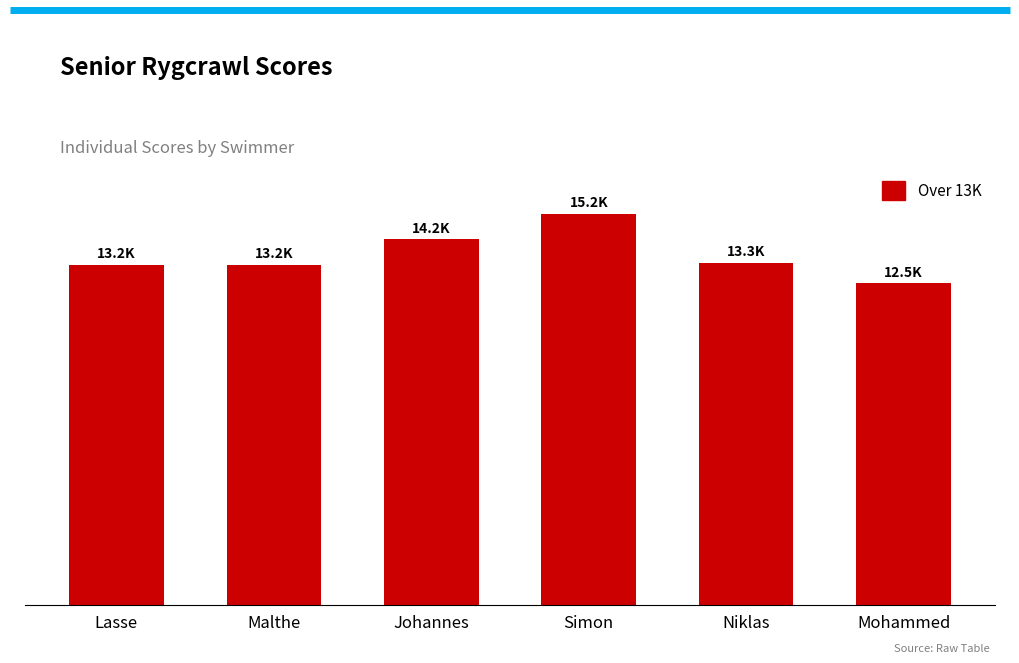

Does the chart contain any negative values?

No